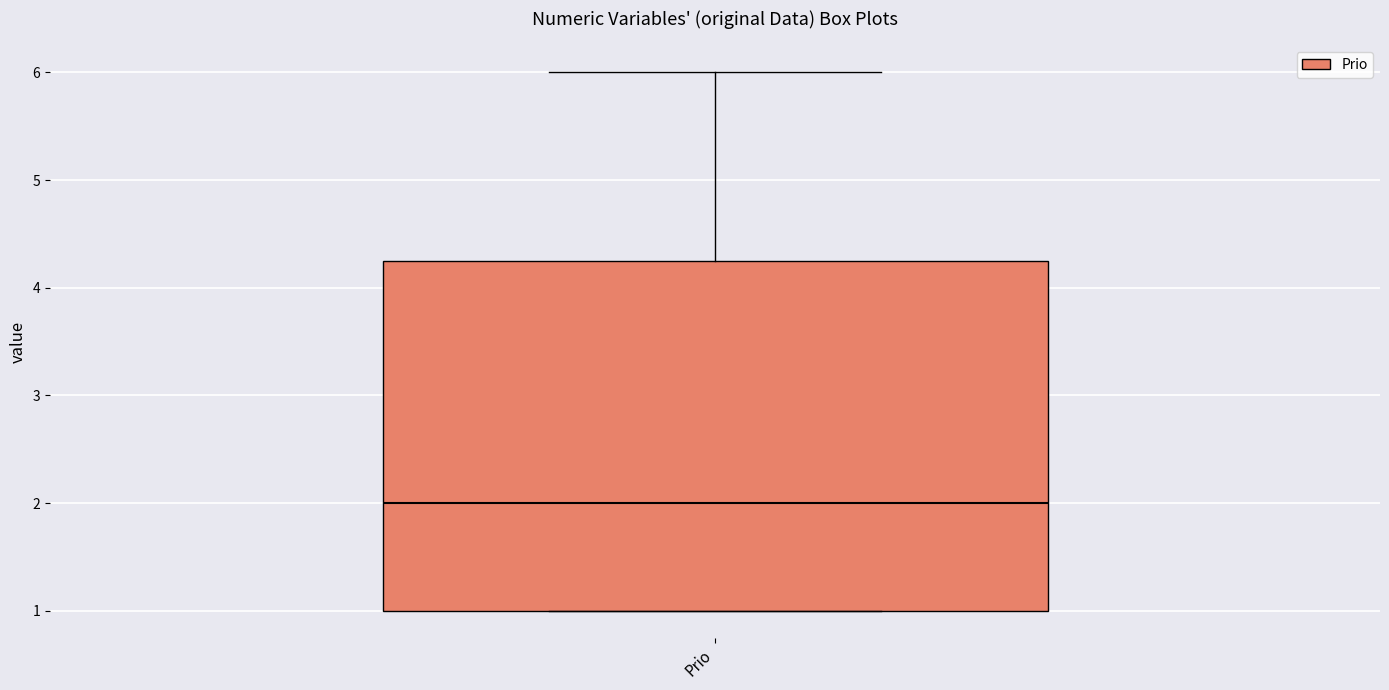

Transcribe this box plot: give where the median line is, the range the box spans, and where the two whiskers end, as read against the y-axis. The values are not printed on the chart, so give them approximately, as read against the axis.

median 2.0, box 1.0 to 4.3, whiskers 1.0 to 6.0